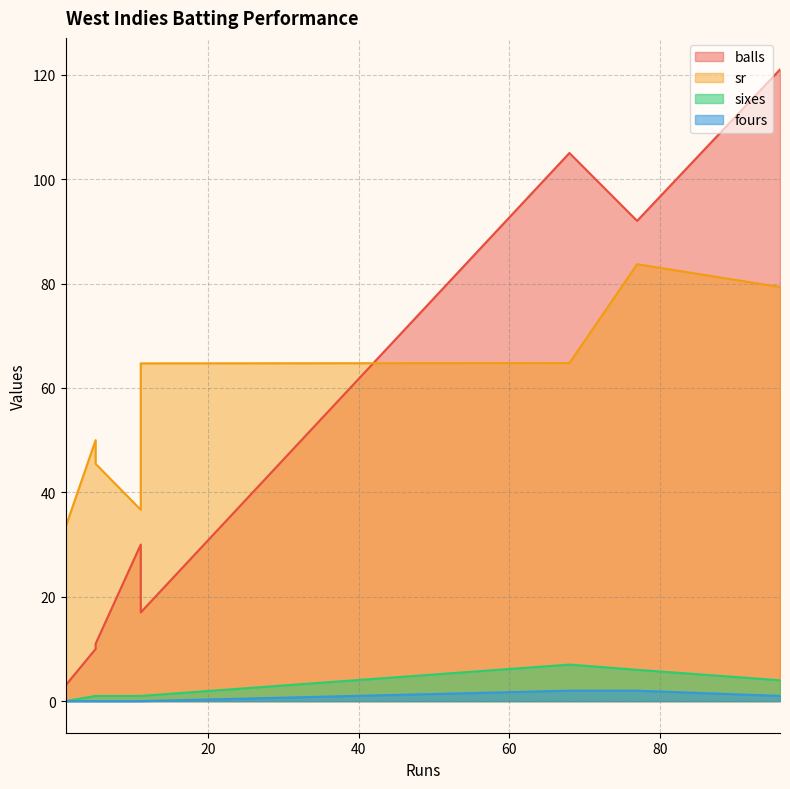

Is the value of sr at 5 greater than the value of balls at 96?

No